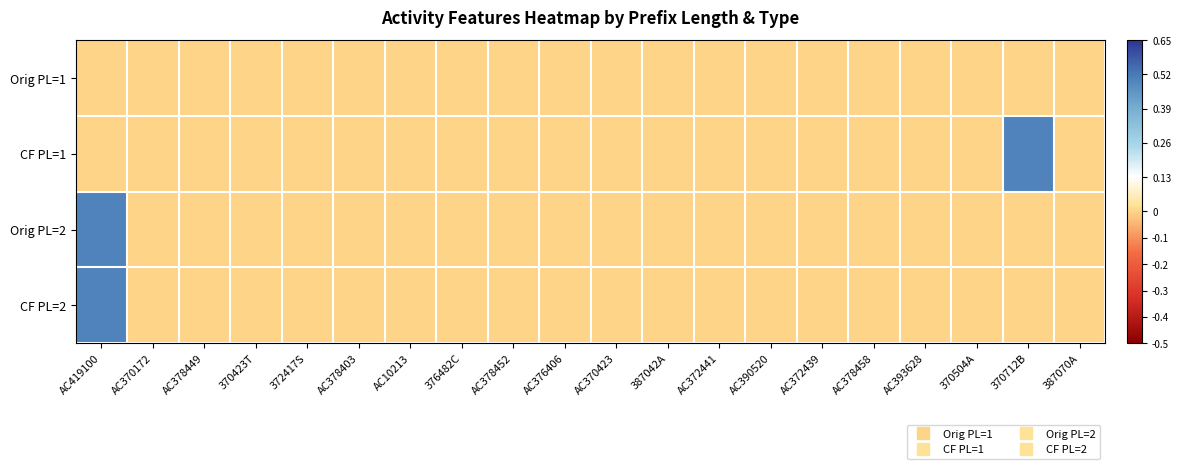

Reading right to left, extract all data points from this chart.

Orig PL=1: 387070A=0.0	370712B=0.0	370504A=0.0	AC393628=0.0	AC378458=0.0	AC372439=0.0	AC390520=0.0	AC372441=0.0	387042A=0.0	AC370423=0.0	AC376406=0.0	AC378452=0.0	376482C=0.0	AC10213=0.0	AC378403=0.0	372417S=0.0	370423T=0.0	AC378449=0.0	AC370172=0.0	AC419100=0.0
CF PL=1: 387070A=0.0	370712B=0.5	370504A=0.0	AC393628=0.0	AC378458=0.0	AC372439=0.0	AC390520=0.0	AC372441=0.0	387042A=0.0	AC370423=0.0	AC376406=0.0	AC378452=0.0	376482C=0.0	AC10213=0.0	AC378403=0.0	372417S=0.0	370423T=0.0	AC378449=0.0	AC370172=0.0	AC419100=0.0
Orig PL=2: 387070A=0.0	370712B=0.0	370504A=0.0	AC393628=0.0	AC378458=0.0	AC372439=0.0	AC390520=0.0	AC372441=0.0	387042A=0.0	AC370423=0.0	AC376406=0.0	AC378452=0.0	376482C=0.0	AC10213=0.0	AC378403=0.0	372417S=0.0	370423T=0.0	AC378449=0.0	AC370172=0.0	AC419100=0.5
CF PL=2: 387070A=0.0	370712B=0.0	370504A=0.0	AC393628=0.0	AC378458=0.0	AC372439=0.0	AC390520=0.0	AC372441=0.0	387042A=0.0	AC370423=0.0	AC376406=0.0	AC378452=0.0	376482C=0.0	AC10213=0.0	AC378403=0.0	372417S=0.0	370423T=0.0	AC378449=0.0	AC370172=0.0	AC419100=0.5